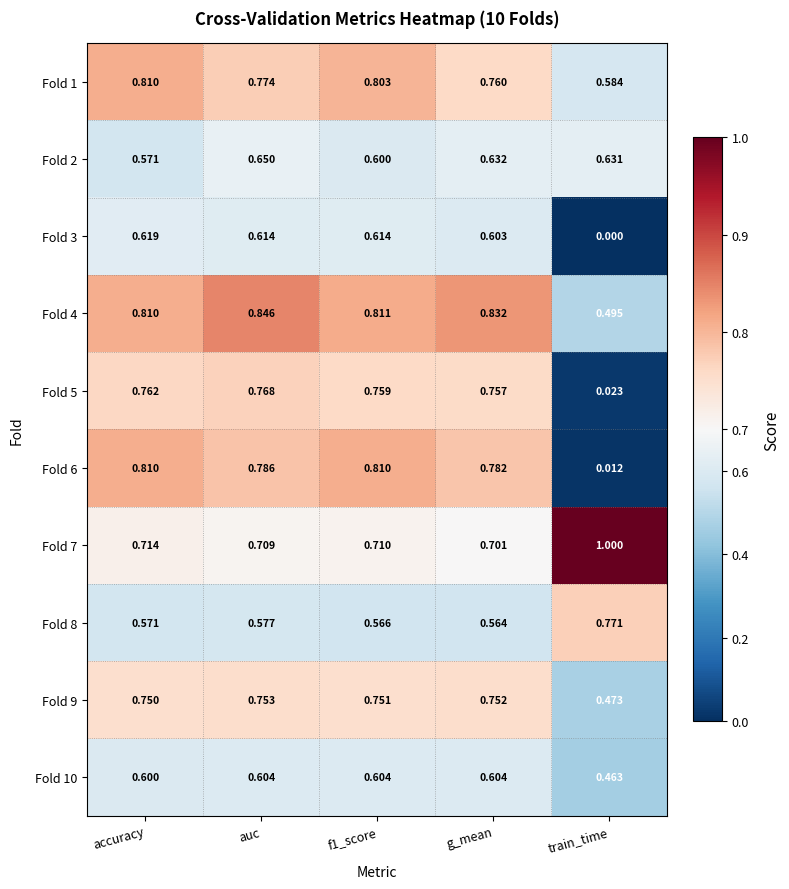

What is the total value across all series at train_time?

4.5